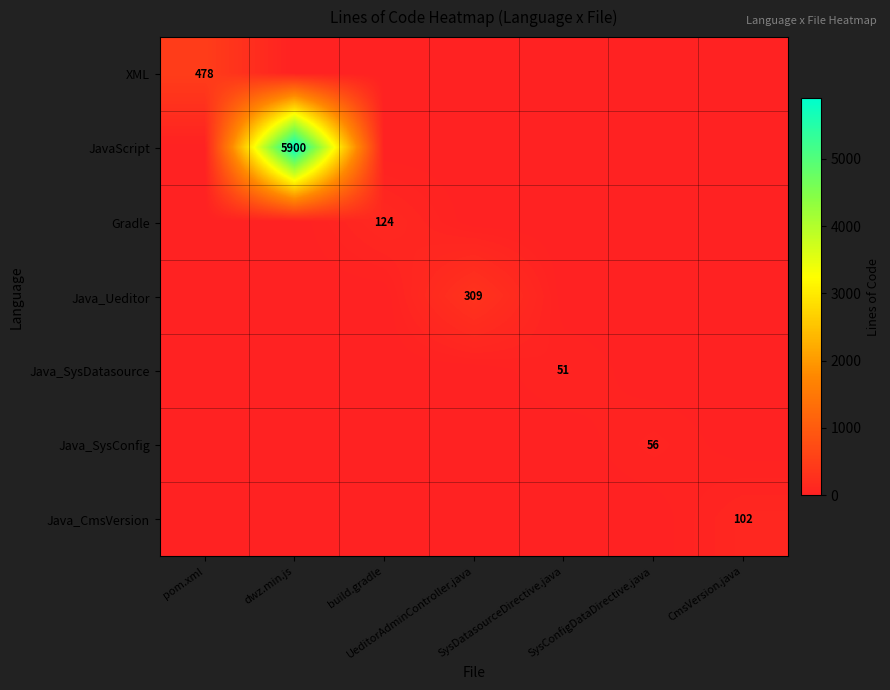

Is it true that Gradle equals 191 at build.gradle?

False